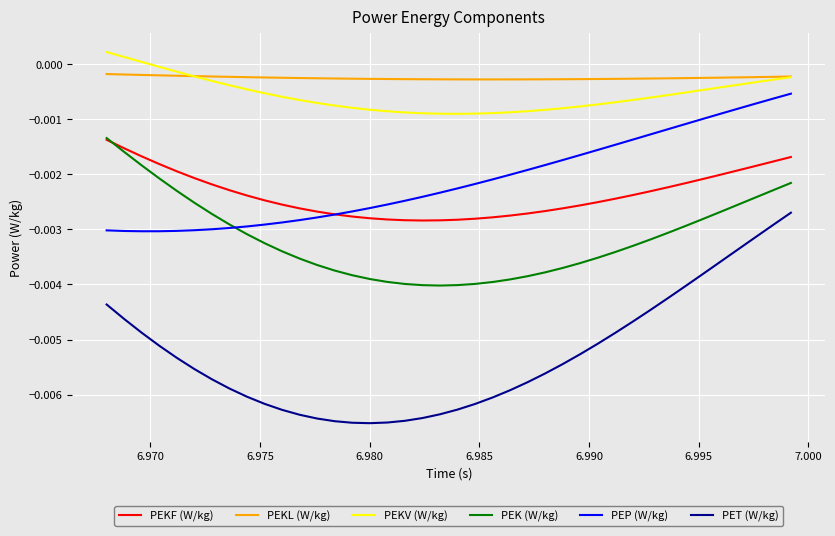

True or false: PEKV (W/kg) and PEK (W/kg) cross at least once.

False